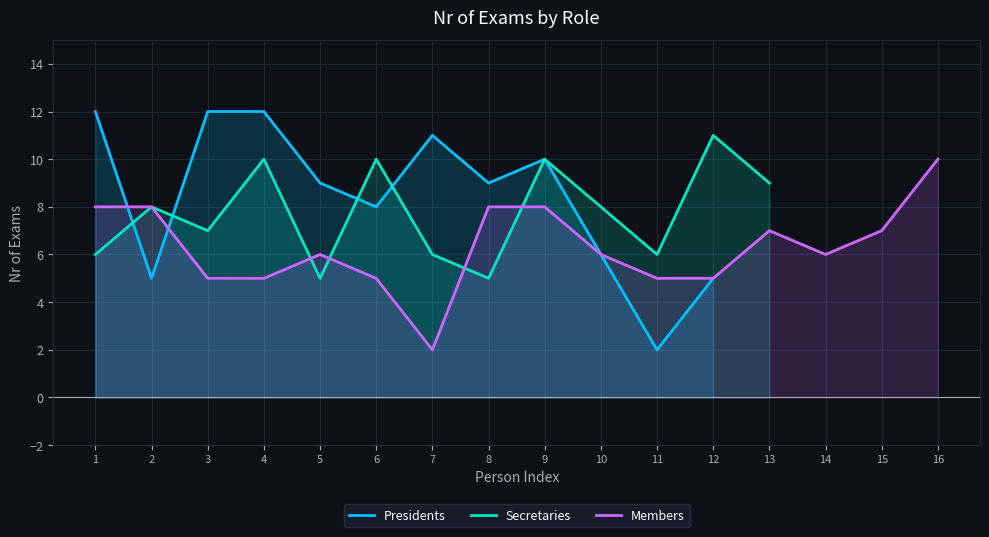

Is it true that Members equals 5.0 at 3?

True